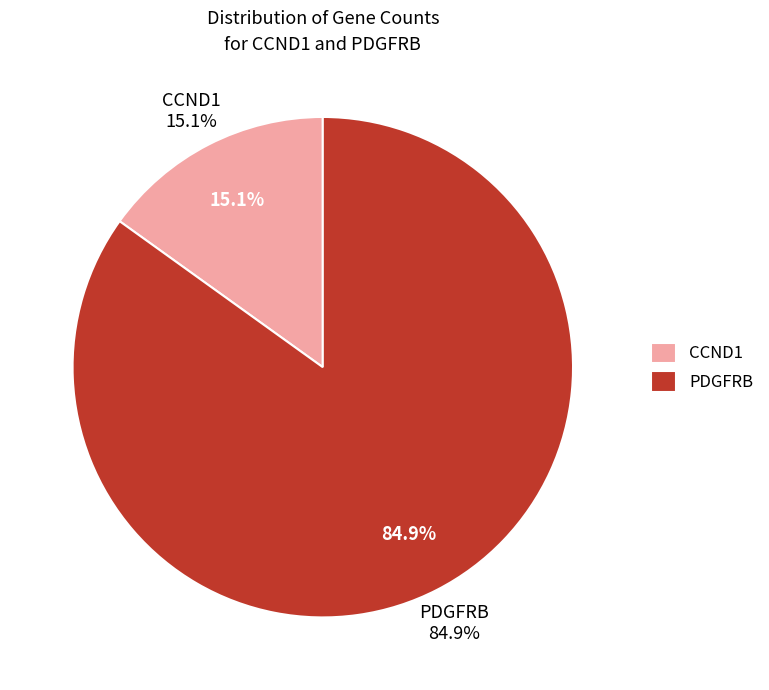

How many segments does this pie chart have?

2